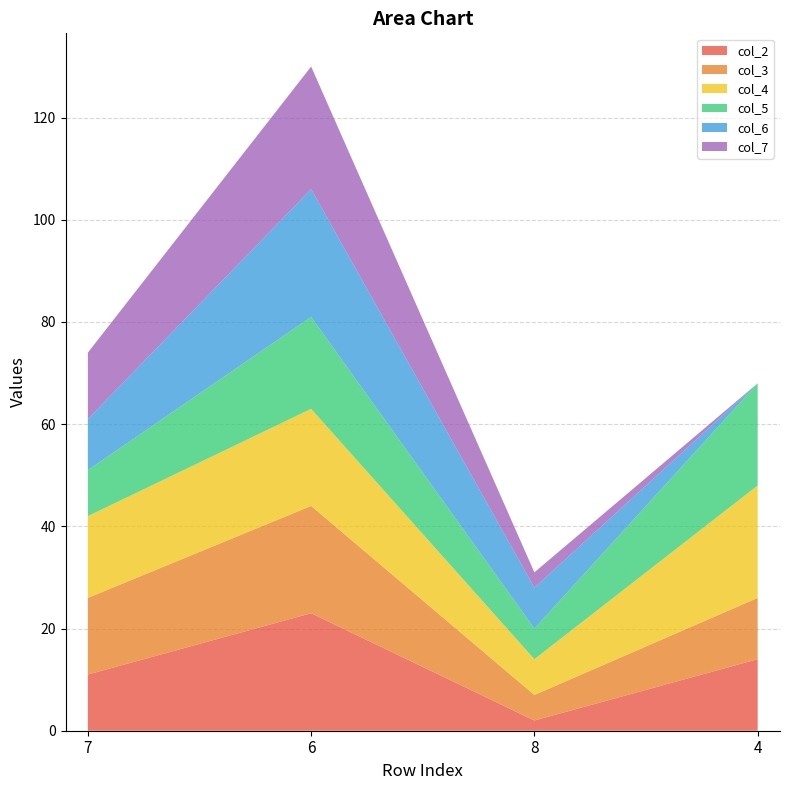

Reading left to right, list all the values displayed in this chart.

col_2: 7=11	6=23	8=2	4=14
col_3: 7=15	6=21	8=5	4=12
col_4: 7=16	6=19	8=7	4=22
col_5: 7=9	6=18	8=6	4=20
col_6: 7=10	6=25	8=8	4=0
col_7: 7=13	6=24	8=3	4=0